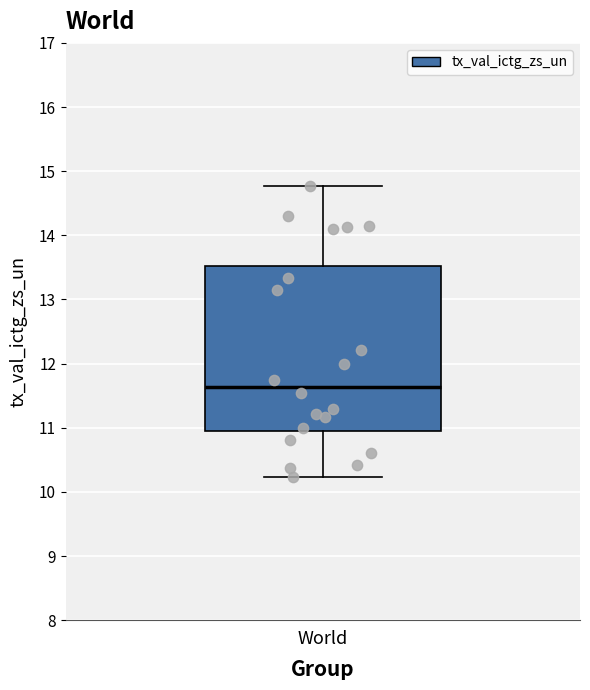

Read this box plot against the y-axis: the position of the median line, the range covered by the box, and the ends of both whiskers. The values are not printed on the chart, so give them approximately, as read against the axis.

median 11.6, box 10.9 to 13.5, whiskers 10.2 to 14.8